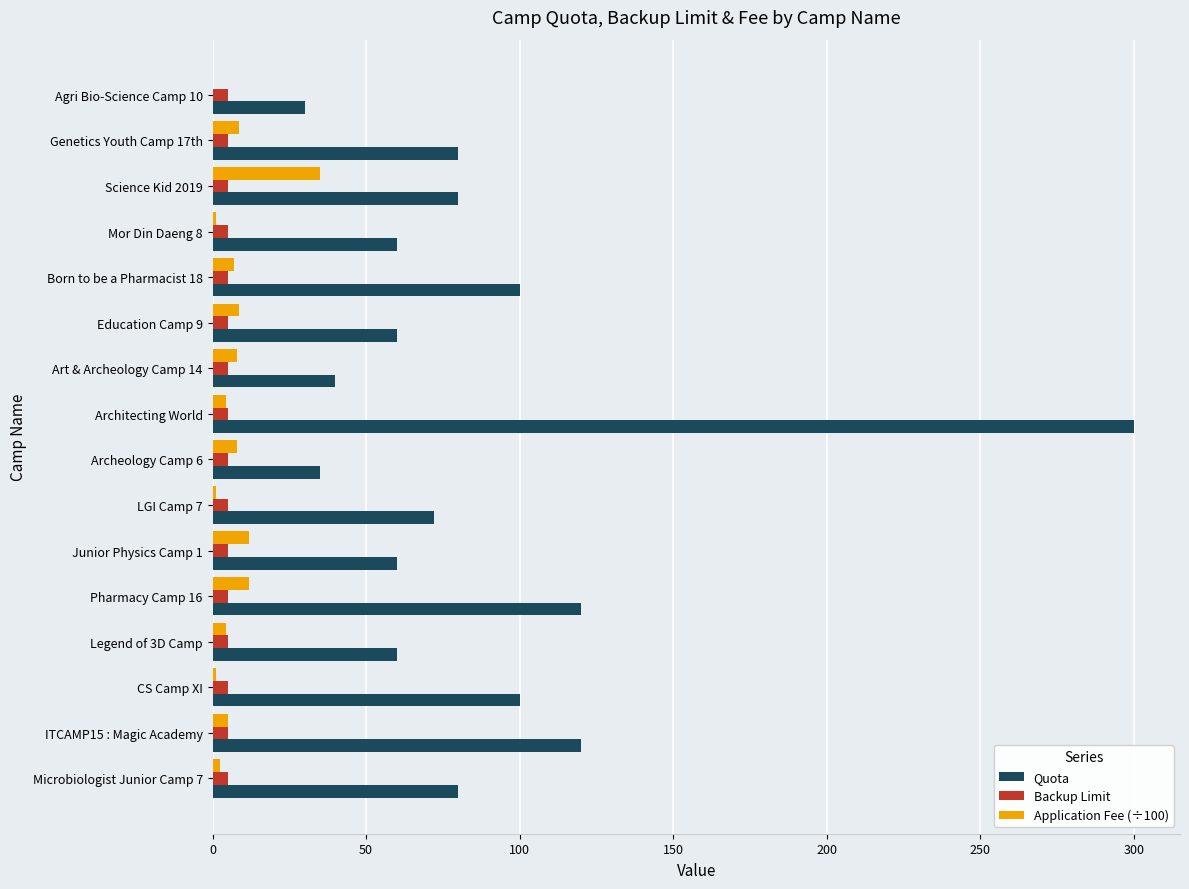

True or false: Quota has a value of 31.0 at Genetics Youth Camp 17th.

False